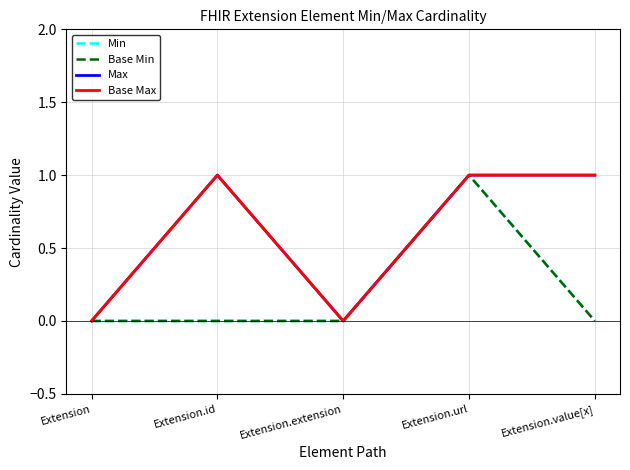

Is the value of Base Max at Extension.extension greater than the value of Min at Extension?

No